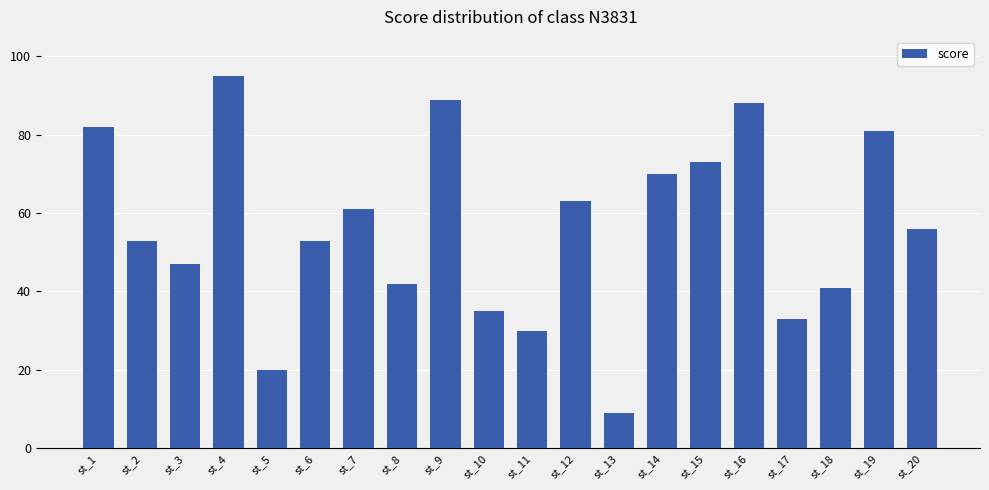

What is the change in value from st_2 to st_4?

+42